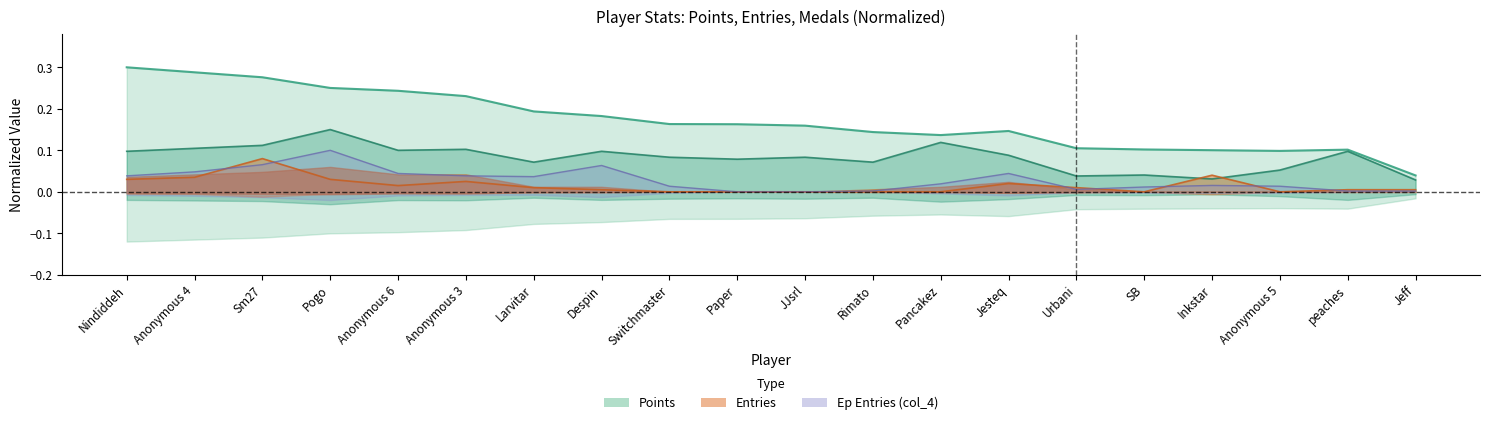

Which series has the largest total across all categories?

Points